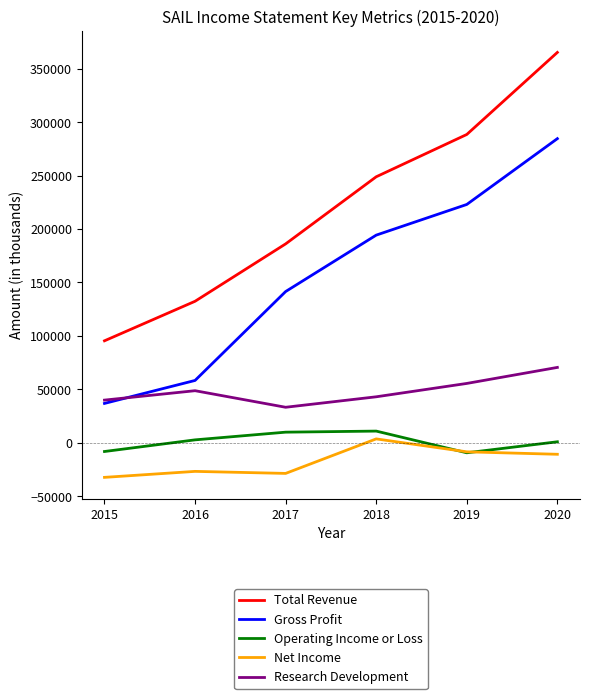

At which category does Operating Income or Loss reach its first local valley?

2019